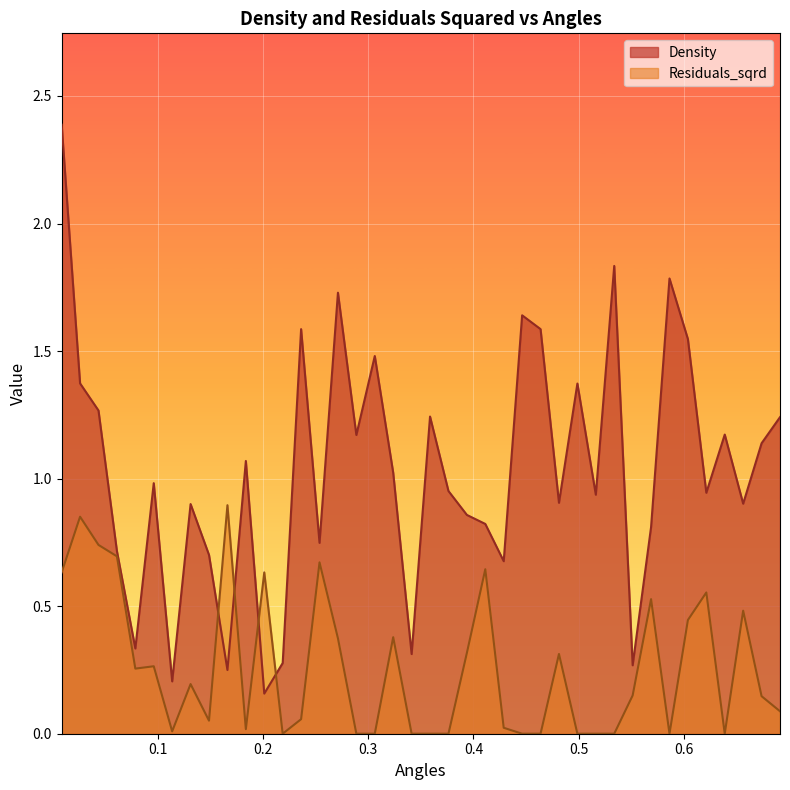

Which series has the largest total across all categories?

Density